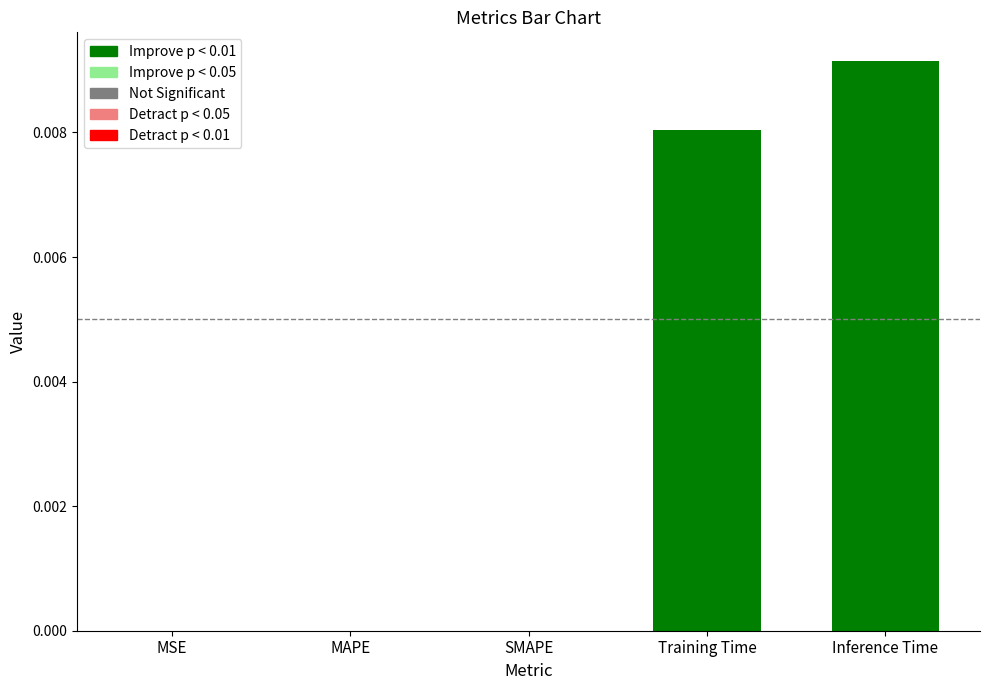

Which label corresponds to the largest value in the chart?

Inference Time